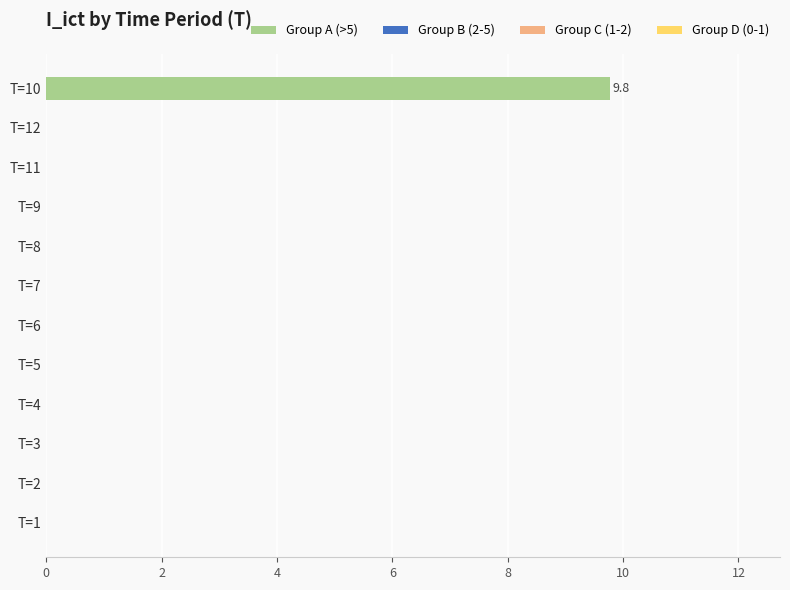

What is the maximum value shown in the chart?

9.8